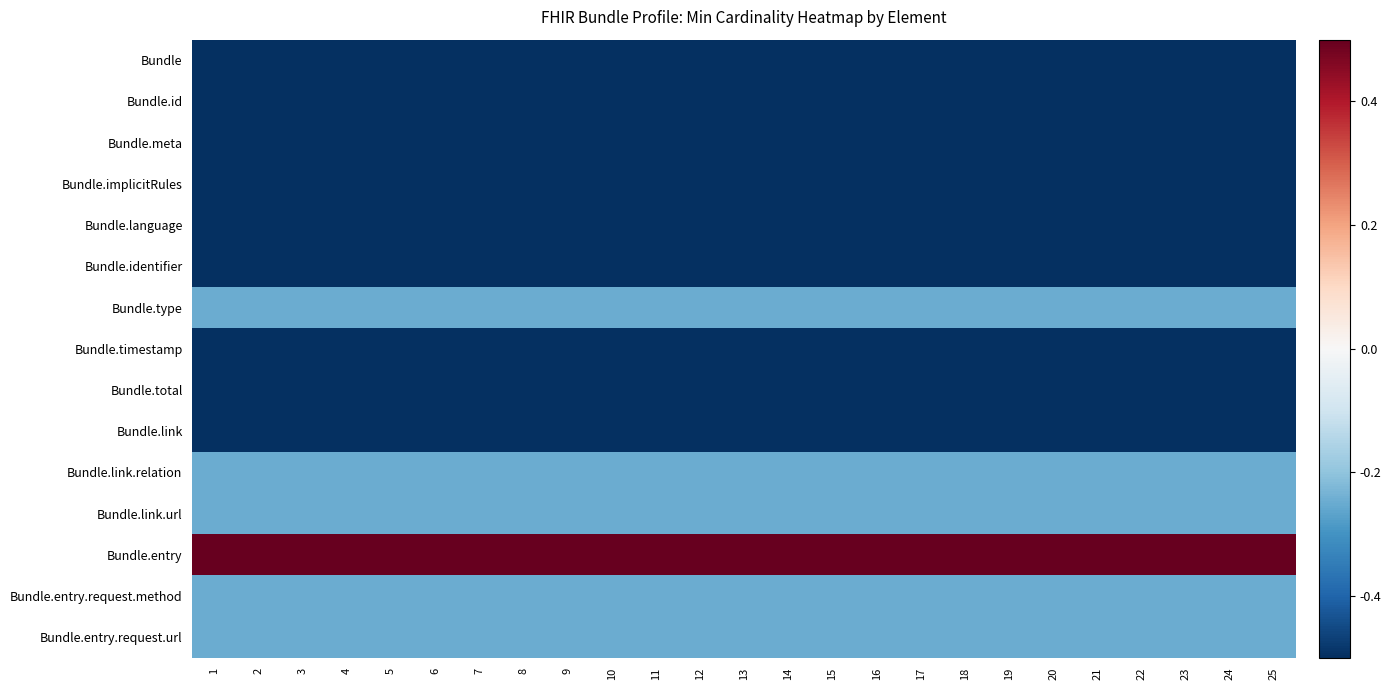

At how many categories does at least one series exceed 0?

25